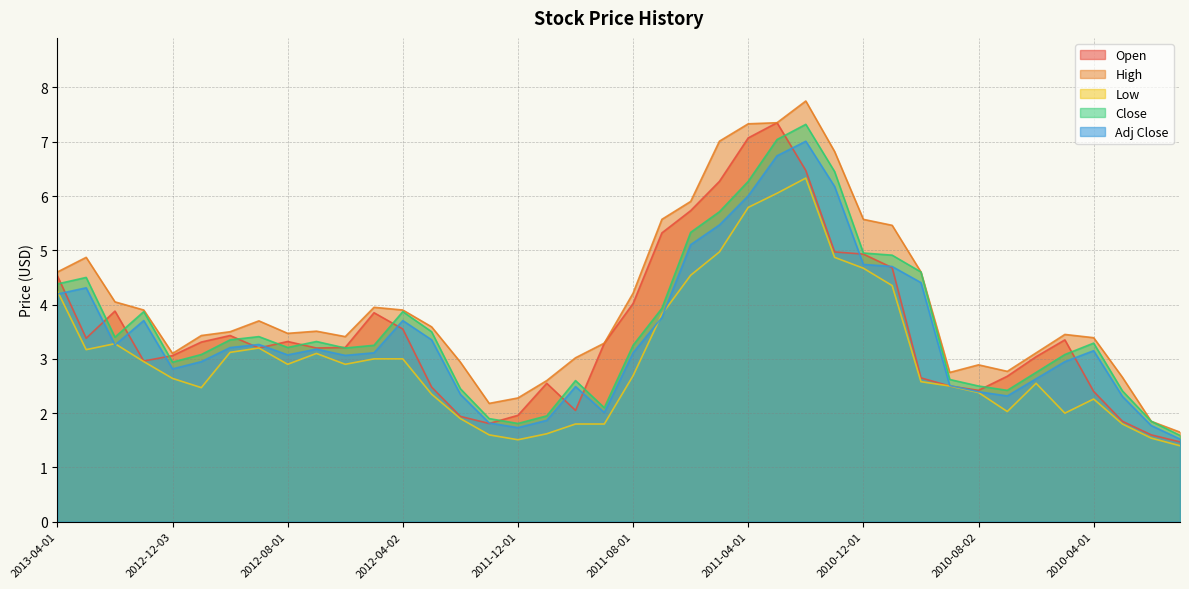

Reading right to left, what are all the values shown in this chart?

Open: 1.5	1.6	1.9	2.4	3.4	3.0	2.7	2.4	2.5	2.6	4.7	4.9	5.0	6.5	7.3	7.1	6.3	5.7	5.3	4.0	3.3	2.0	2.5	2.0	1.8	1.9	2.5	3.5	3.9	3.2	3.2	3.3	3.2	3.4	3.3	3.1	3.0	3.9	3.4	4.5
High: 1.6	1.9	2.7	3.4	3.5	3.1	2.8	2.9	2.8	4.6	5.5	5.6	6.8	7.8	7.3	7.3	7.0	5.9	5.6	4.2	3.3	3.0	2.6	2.3	2.2	2.9	3.6	3.9	4.0	3.4	3.5	3.5	3.7	3.5	3.4	3.1	3.9	4.0	4.9	4.6
Low: 1.4	1.5	1.8	2.3	2.0	2.5	2.0	2.4	2.5	2.6	4.3	4.7	4.9	6.3	6.0	5.8	5.0	4.5	3.8	2.7	1.8	1.8	1.6	1.5	1.6	1.9	2.4	3.0	3.0	2.9	3.1	2.9	3.2	3.1	2.5	2.6	3.0	3.3	3.2	4.2
Close: 1.6	1.9	2.4	3.3	3.1	2.8	2.4	2.5	2.6	4.6	4.9	5.0	6.5	7.3	7.0	6.3	5.7	5.3	3.9	3.2	2.1	2.6	1.9	1.8	1.9	2.5	3.5	3.9	3.2	3.2	3.3	3.2	3.4	3.4	3.1	2.9	3.9	3.4	4.5	4.4
Adj Close: 1.5	1.8	2.3	3.2	2.9	2.6	2.3	2.4	2.5	4.4	4.7	4.7	6.2	7.0	6.7	6.0	5.5	5.1	3.8	3.1	2.0	2.5	1.9	1.7	1.8	2.3	3.4	3.7	3.1	3.1	3.2	3.1	3.3	3.2	2.9	2.8	3.7	3.3	4.3	4.2